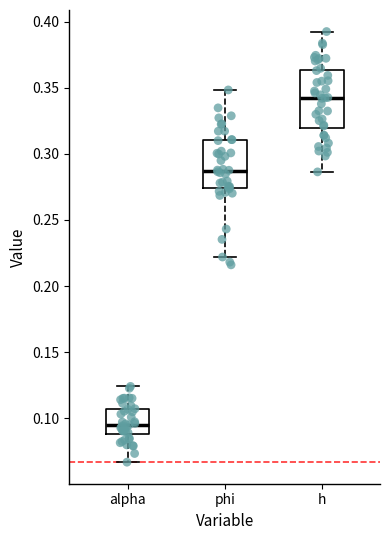

Reading left to right, read every box against the y-axis: the position of its median line, the range the box covers, and the ends of its whiskers. The values are not printed on the chart, so give them approximately, as read against the axis.

alpha: median 0.095, box 0.090 to 0.105, whiskers 0.065 to 0.125
phi: median 0.285, box 0.275 to 0.310, whiskers 0.220 to 0.350
h: median 0.340, box 0.320 to 0.365, whiskers 0.285 to 0.390